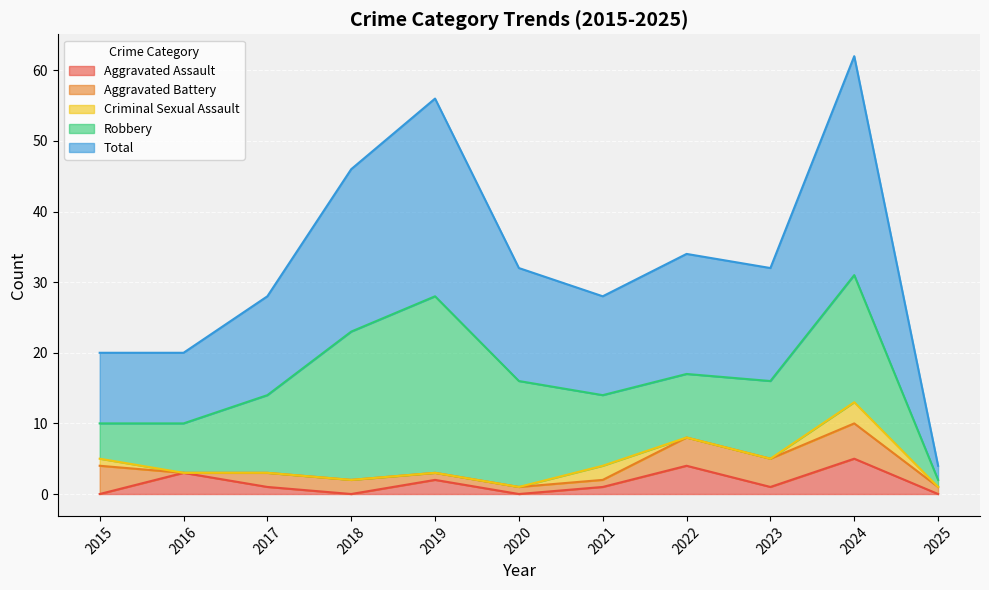

What is the highest value of the Robbery series?

25